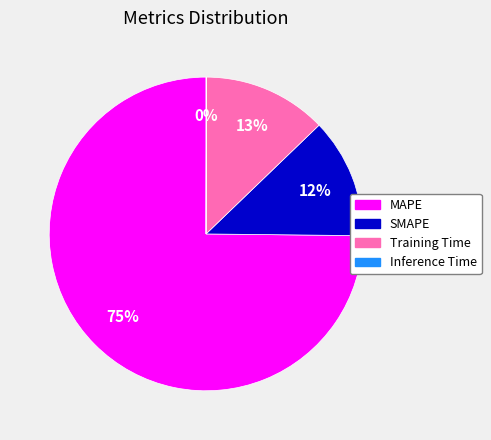

Combined, do Training Time and MAPE account for over 50%?

Yes